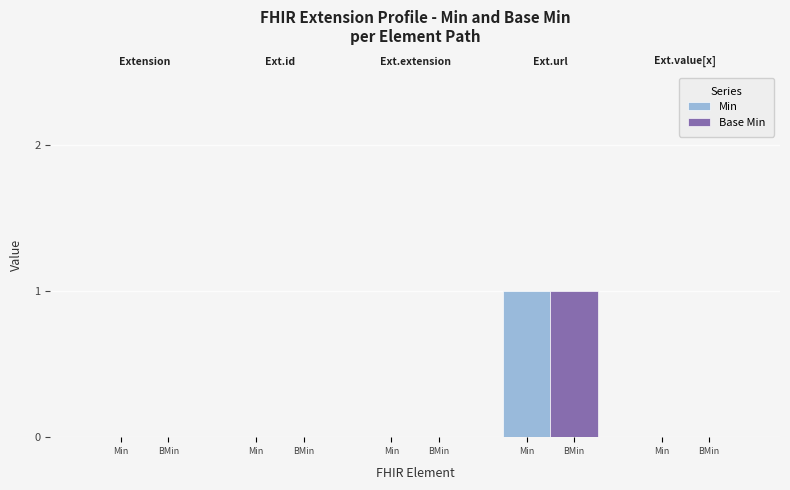

What is the maximum value for Min?

1